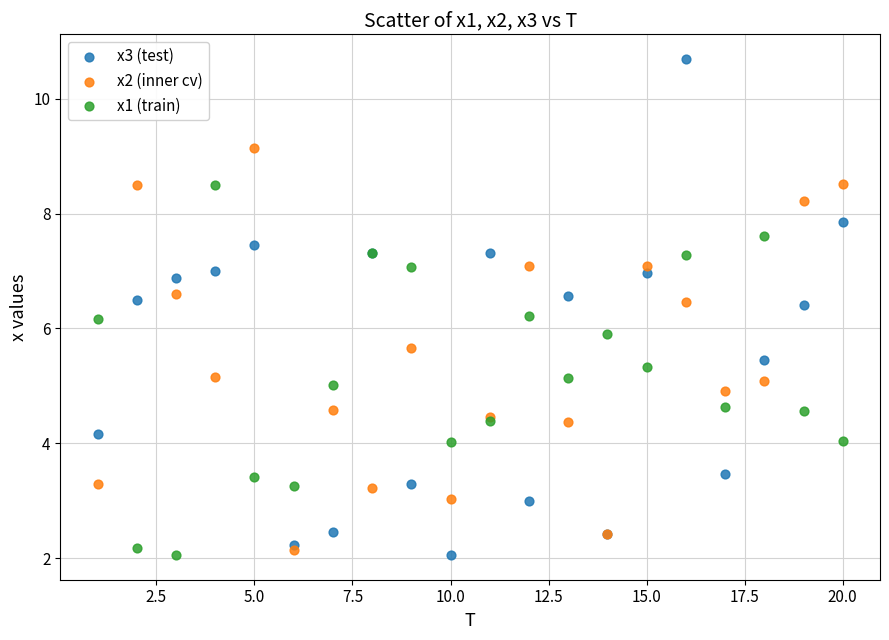

What are all the series names shown in the legend?

x3 (test), x2 (inner cv), x1 (train)